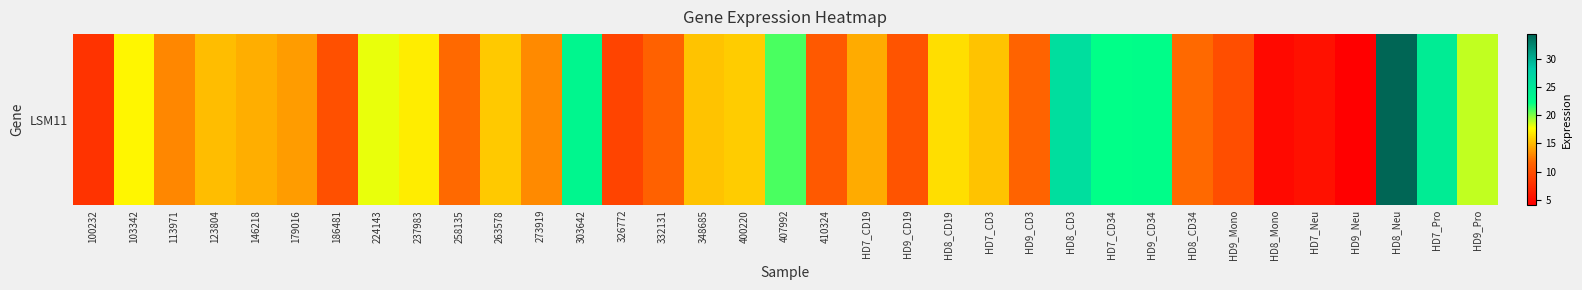

How many categories are shown in the chart?

35